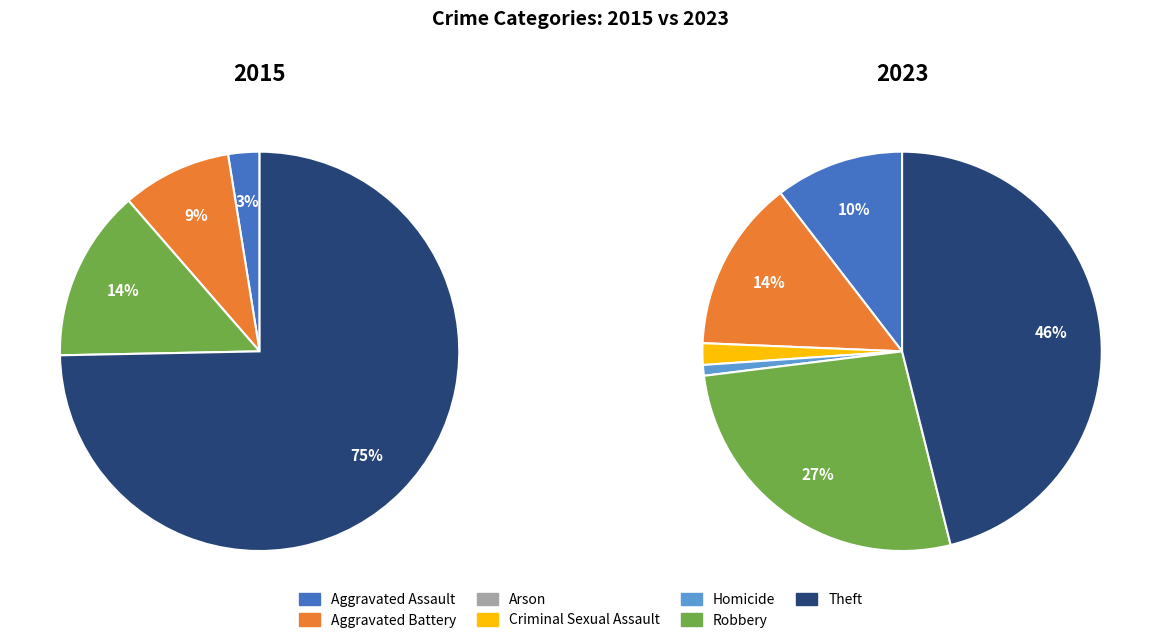

What is the smallest slice in the pie chart?

2